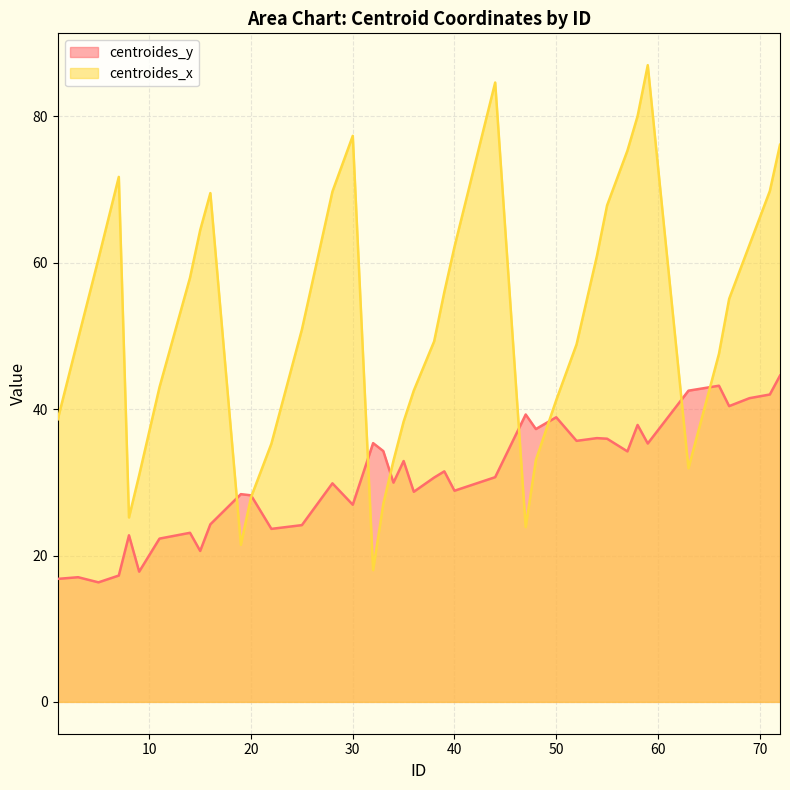

How many values in the centroides_y series are below 30?

19